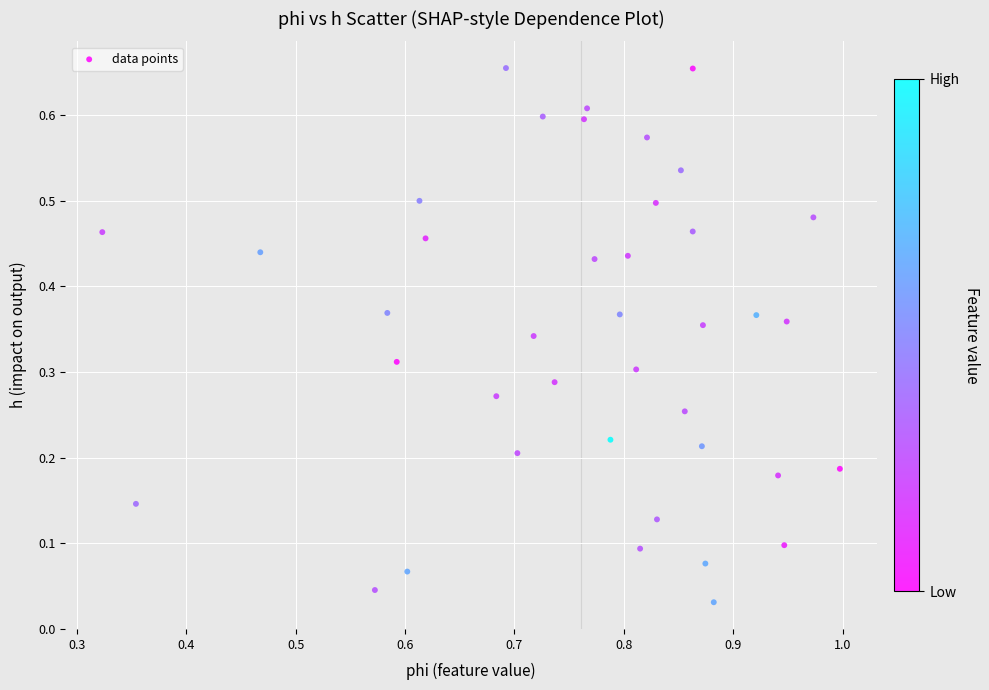

How many data points are displayed?

40